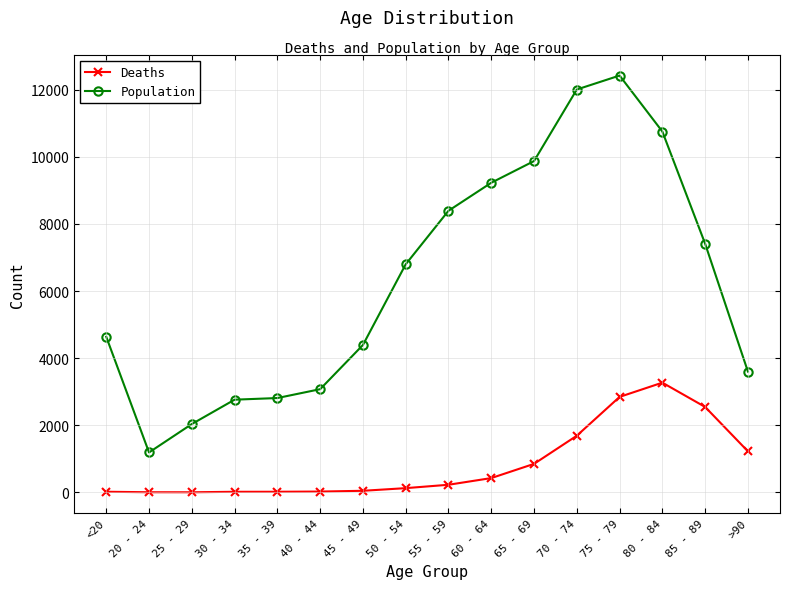

What is the spread (max minus min) of values at 80 - 84?

7491